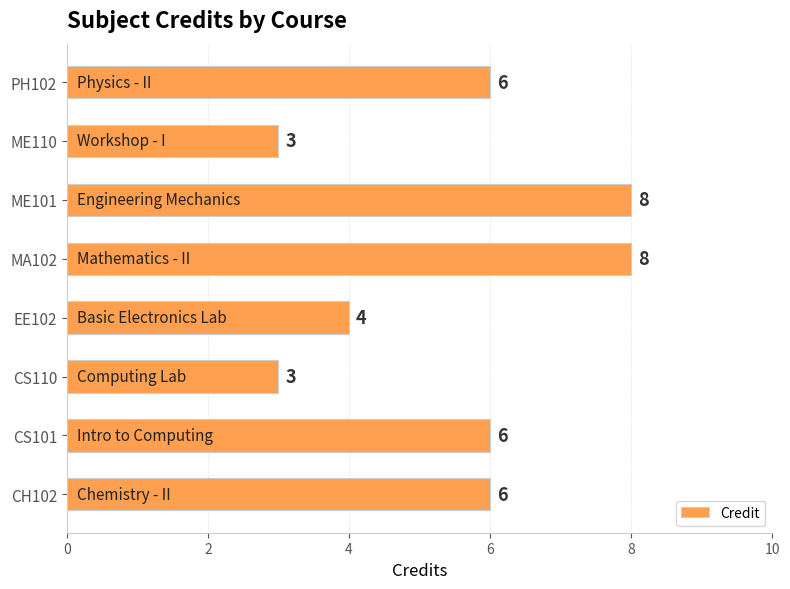

What is the smallest value displayed?

3